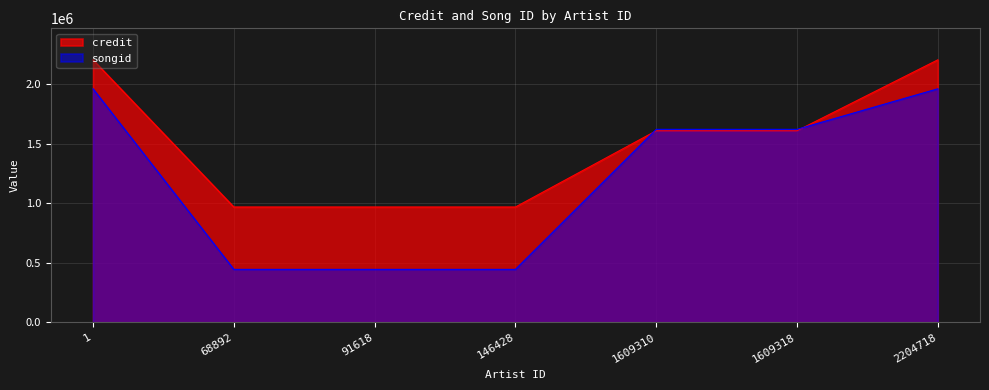

List the labels in order of songid value, smallest first.

68892, 91618, 146428, 1609310, 1609318, 1, 2204718